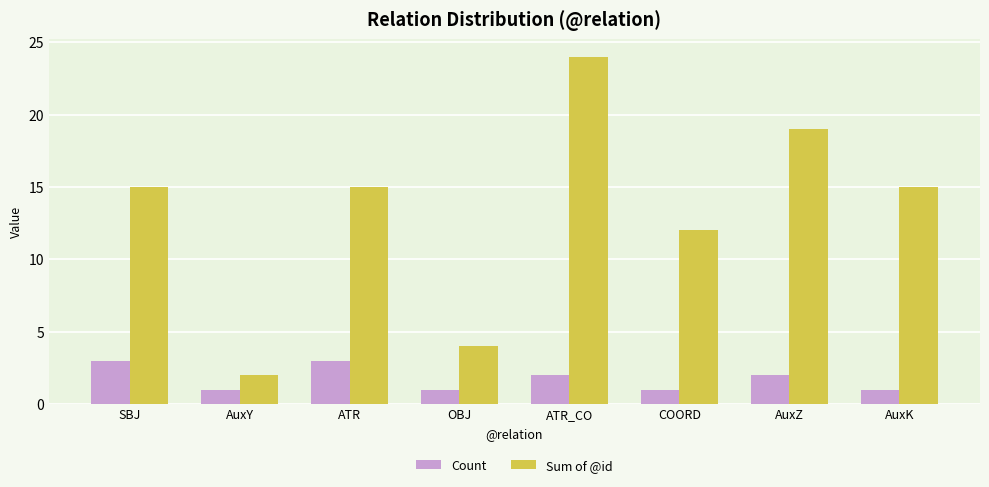

List the series in order of their overall mean, lowest first.

Count, Sum of @id